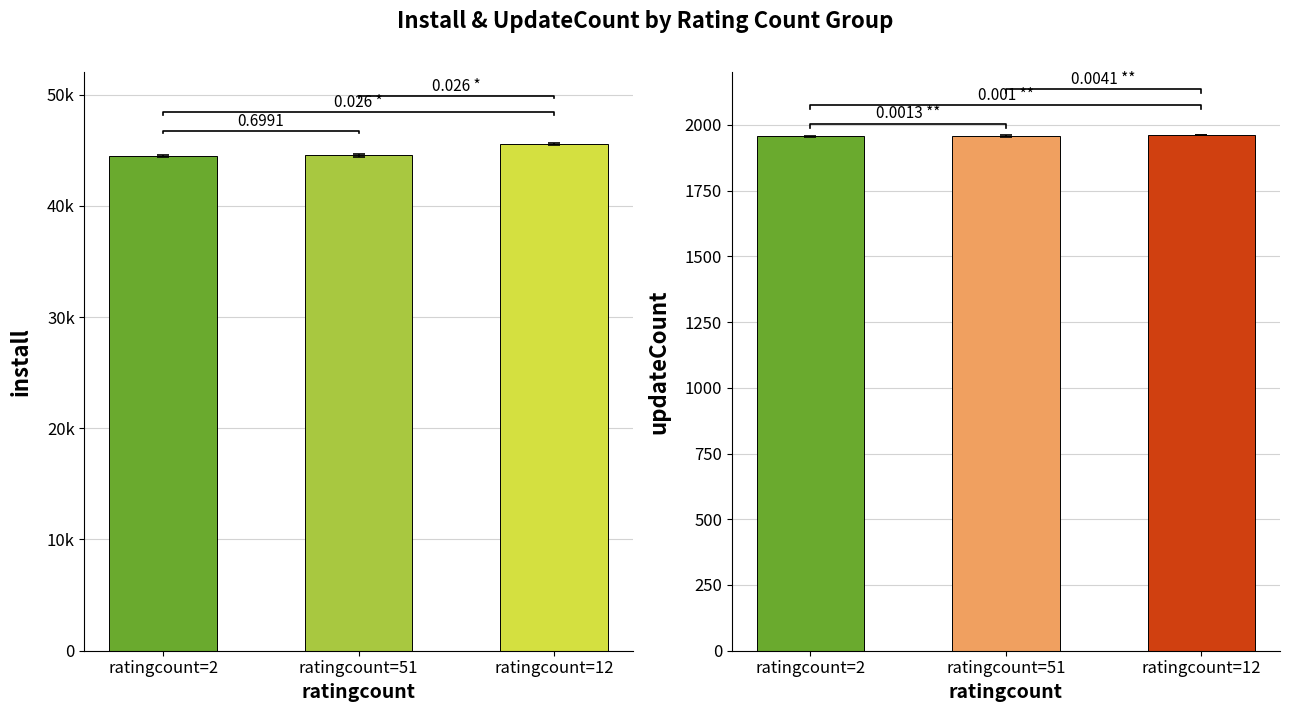

At which label does install first exceed 44541?

ratingcount=12